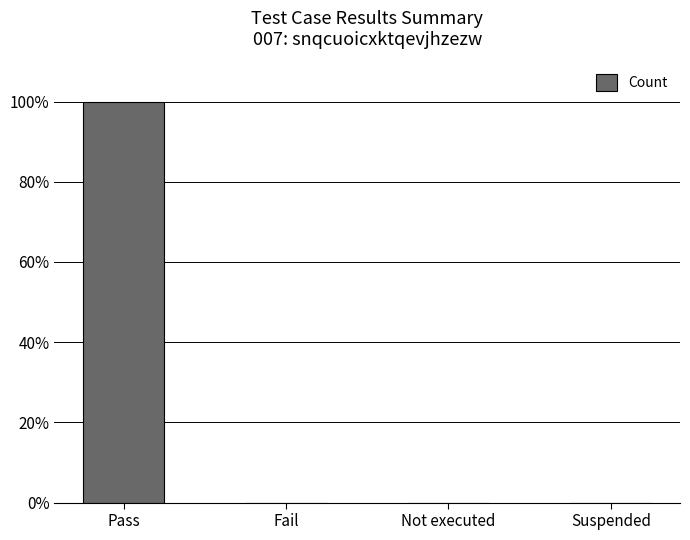

What is the greatest value displayed?

1